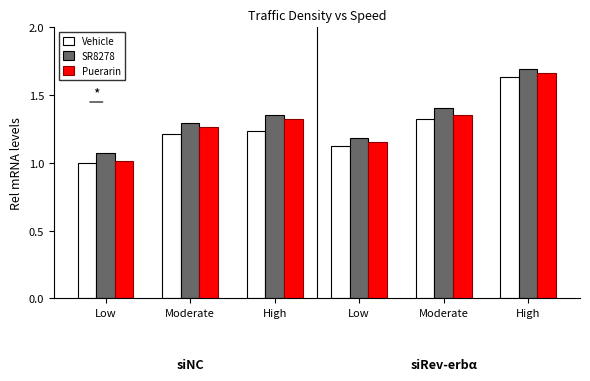

What is the maximum value for SR8278?

1.7